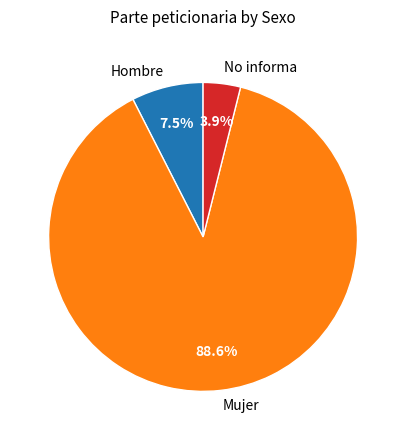

Is the sum of Mujer and No informa greater than half?

Yes